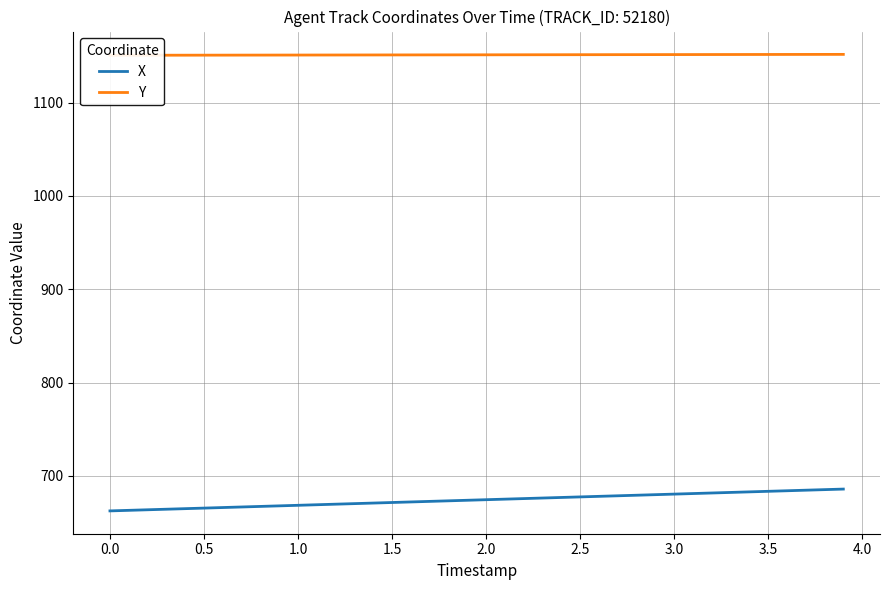

What is the highest value of the X series?

685.9